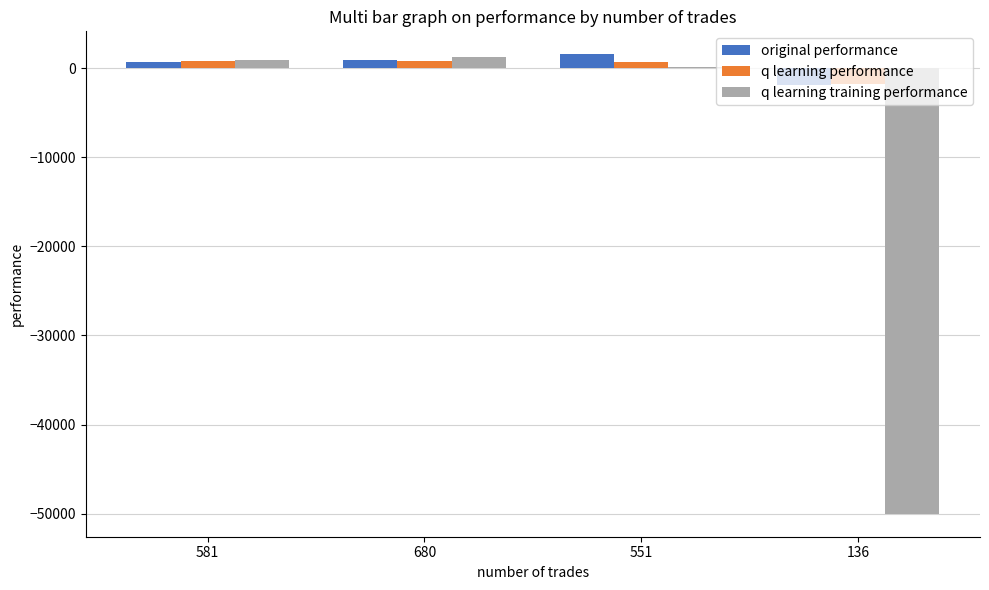

What is the greatest value displayed?

1548.0